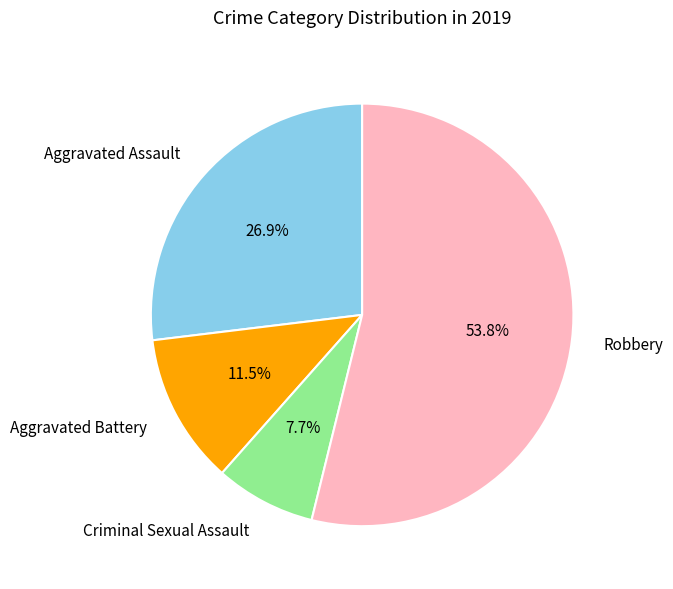

What is the total percentage of Aggravated Assault and Criminal Sexual Assault?

34.6%